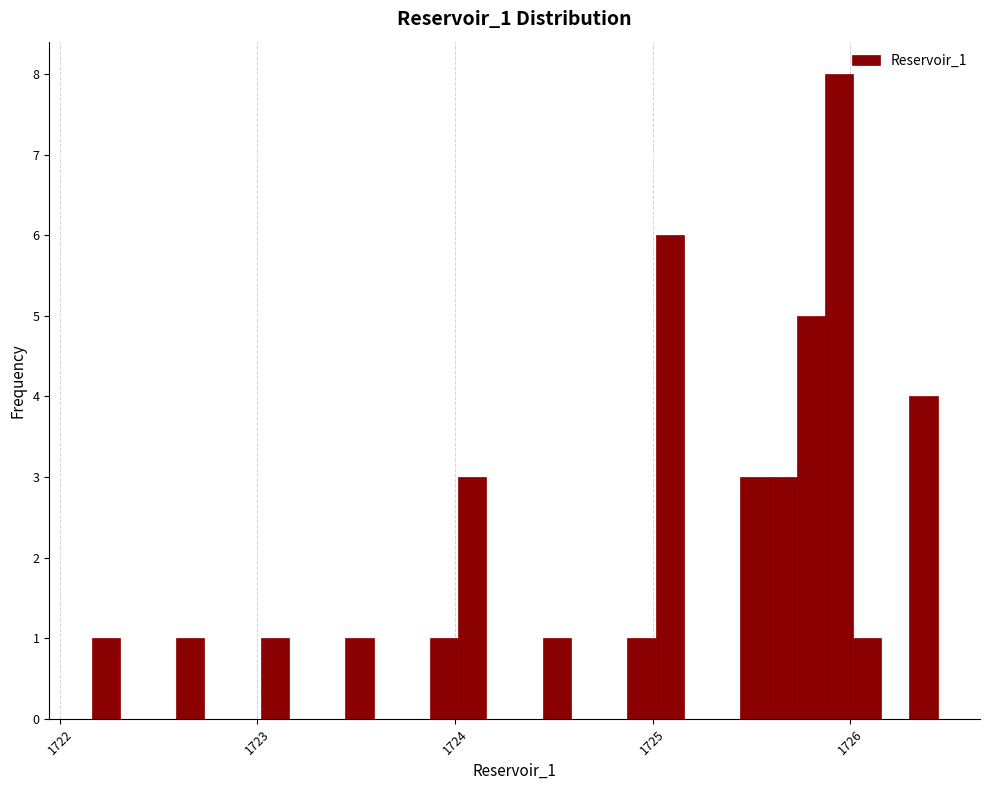

Read against the x-axis, roughly where is the centre of the tallest bar?

1725.9